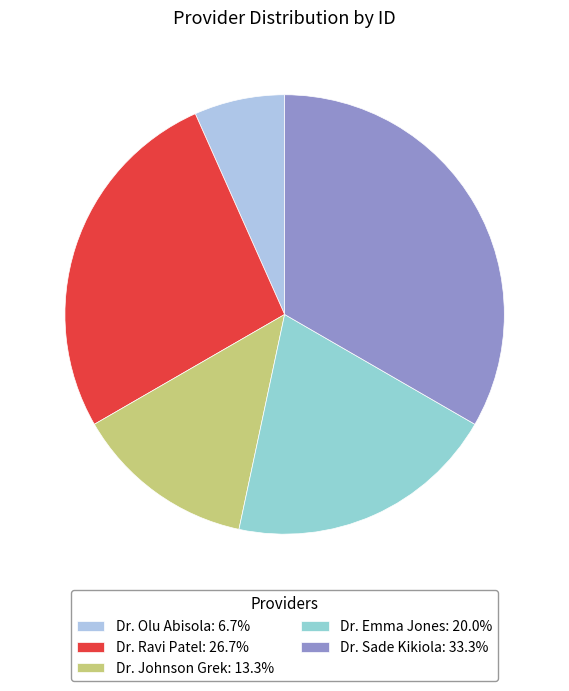

To the nearest percent, what is the difference between the largest and smallest slice percentages?

27%